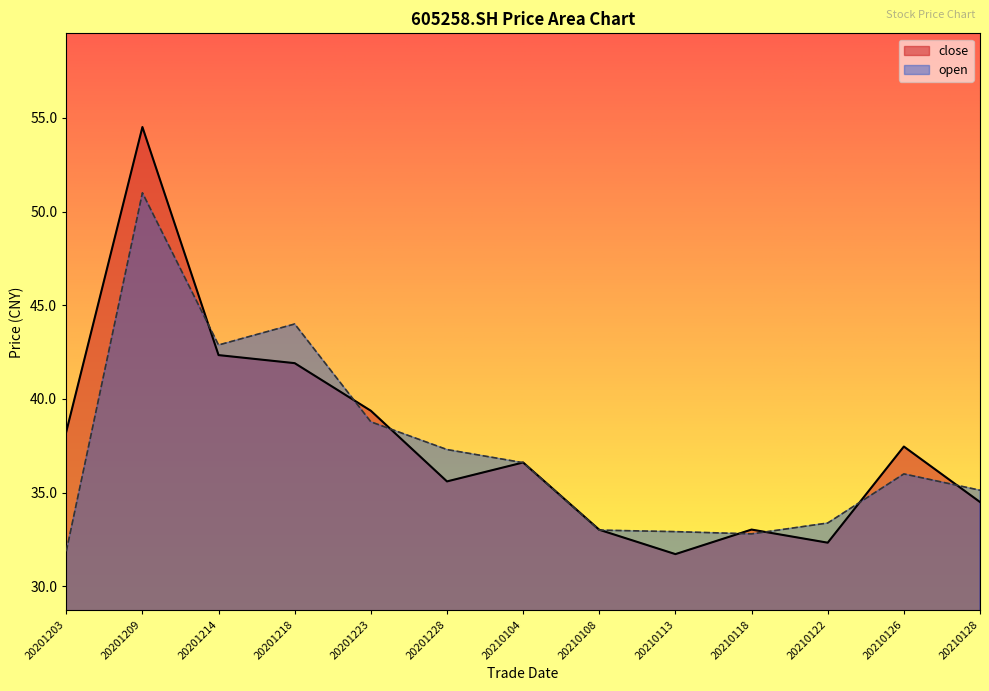

True or false: open has a value of 16.8 at 20210108.

False